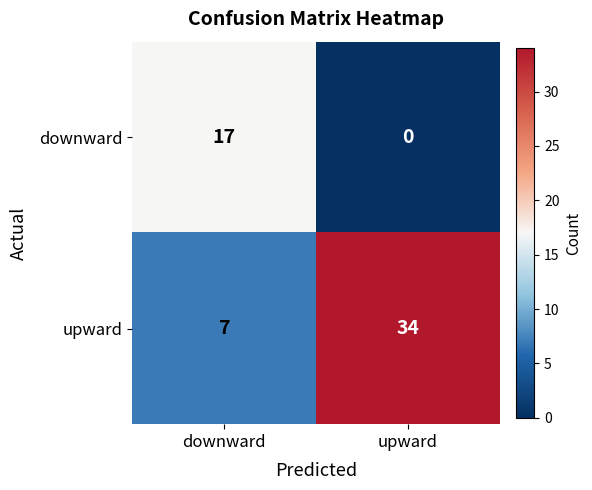

At how many categories does at least one series exceed 27?

1